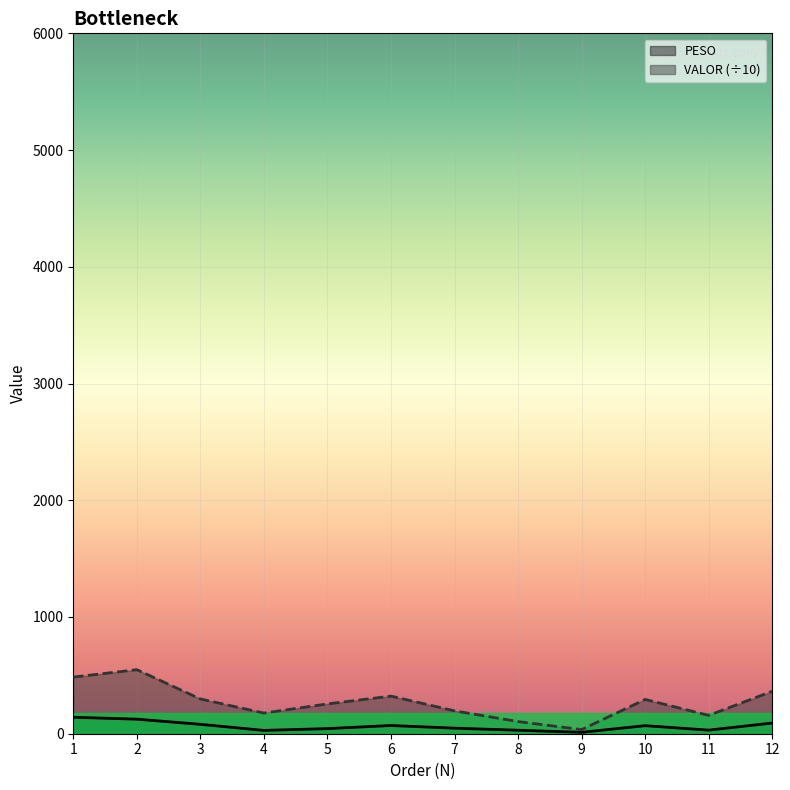

How many lines are shown in the chart?

2